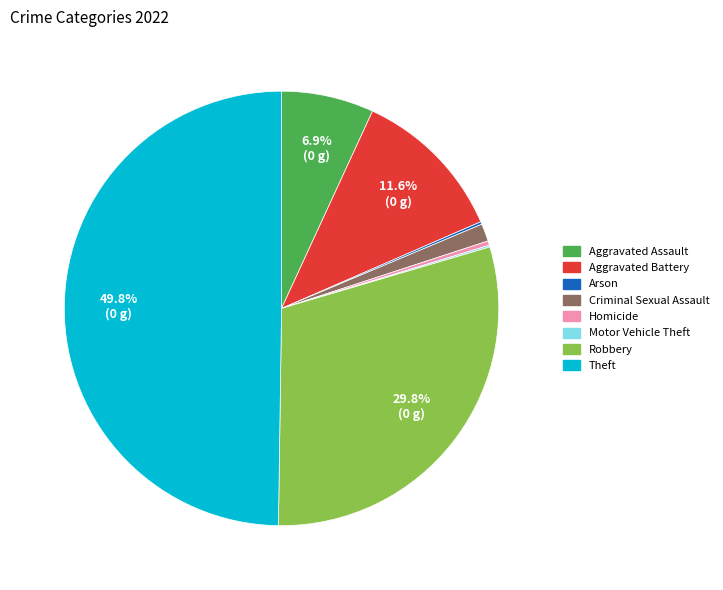

Does Aggravated Battery account for over 50% of the chart?

No